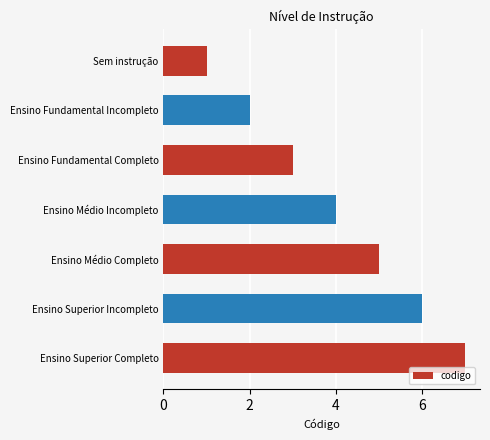

True or false: the data shows 4 at Ensino Médio Incompleto.

True